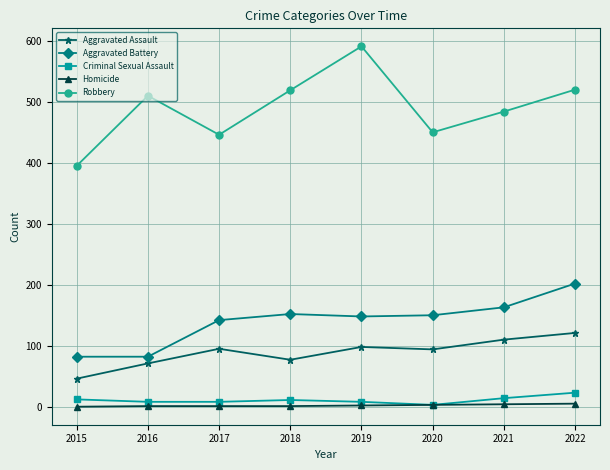

At 2018, list the series in order from smallest to largest.

Homicide, Criminal Sexual Assault, Aggravated Assault, Aggravated Battery, Robbery